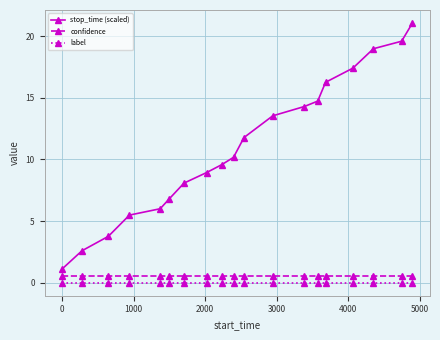

Which series has the largest range (max minus min)?

stop_time (scaled)